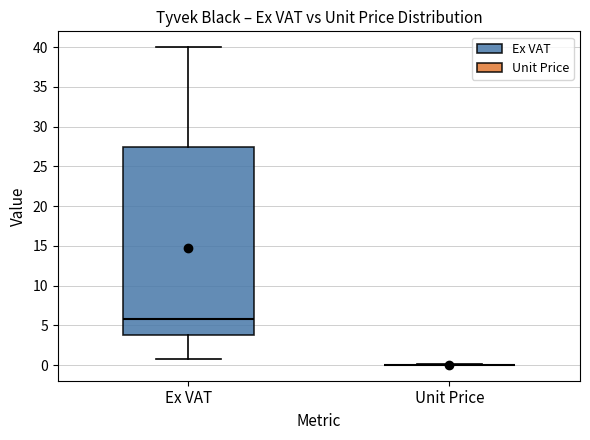

Comparing the boxes themselves (not the whiskers), which one is the tallest?

Ex VAT